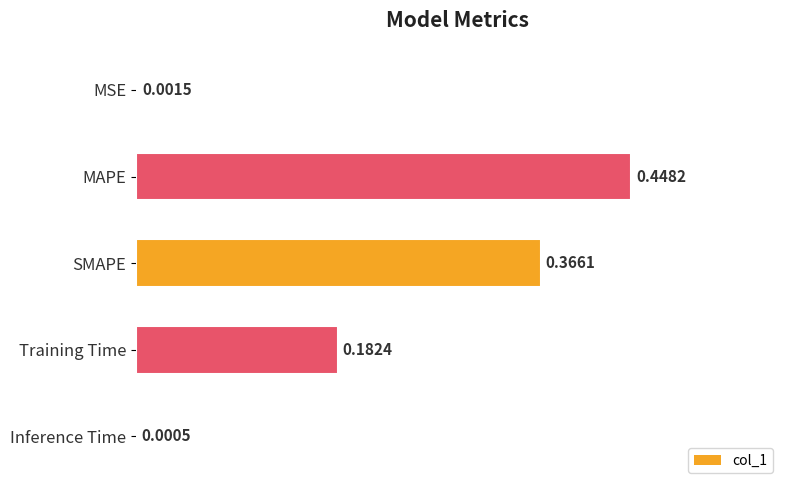

What is the change in value from MAPE to Training Time?

-0.3